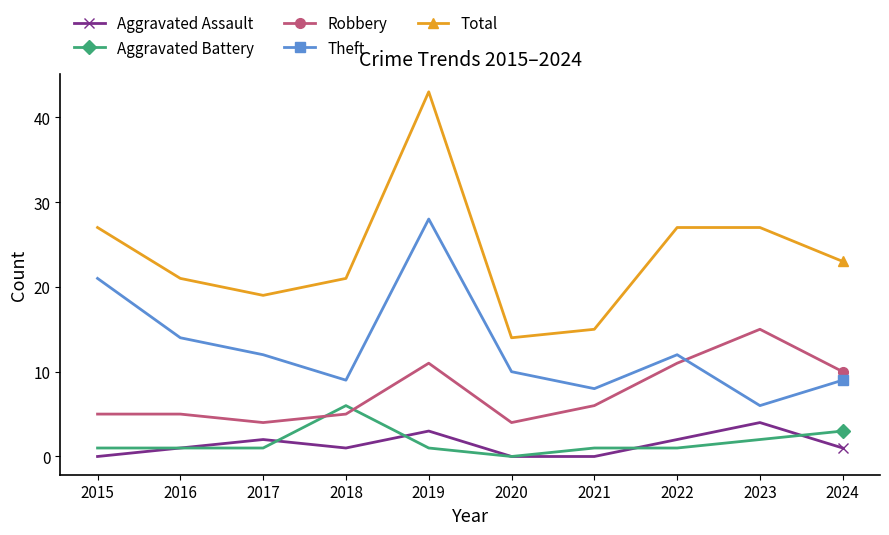

At 2018, list the series in order from smallest to largest.

Aggravated Assault, Robbery, Aggravated Battery, Theft, Total